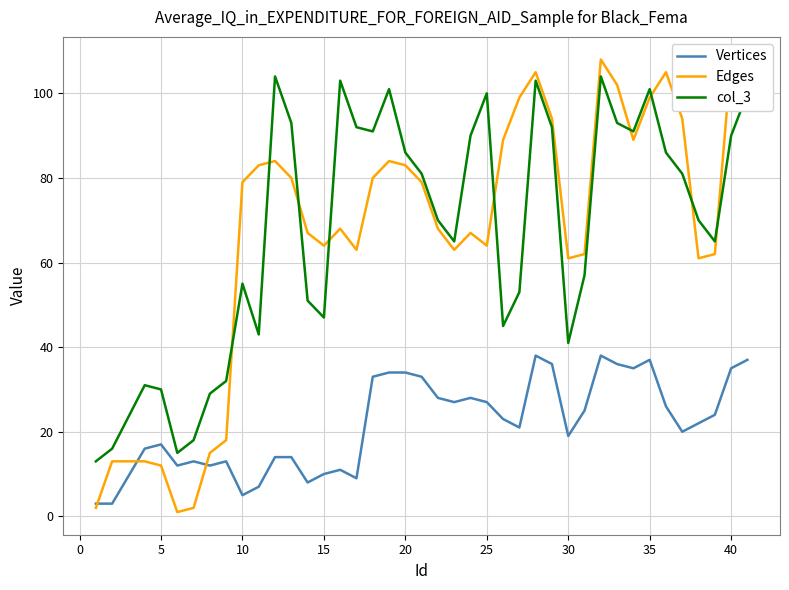

True or false: col_3 and Vertices cross at least once.

False